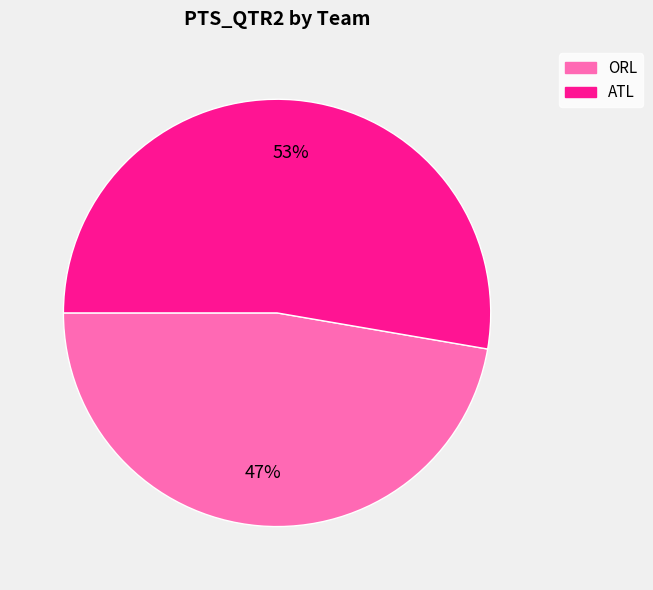

Is there a majority slice in this chart?

Yes